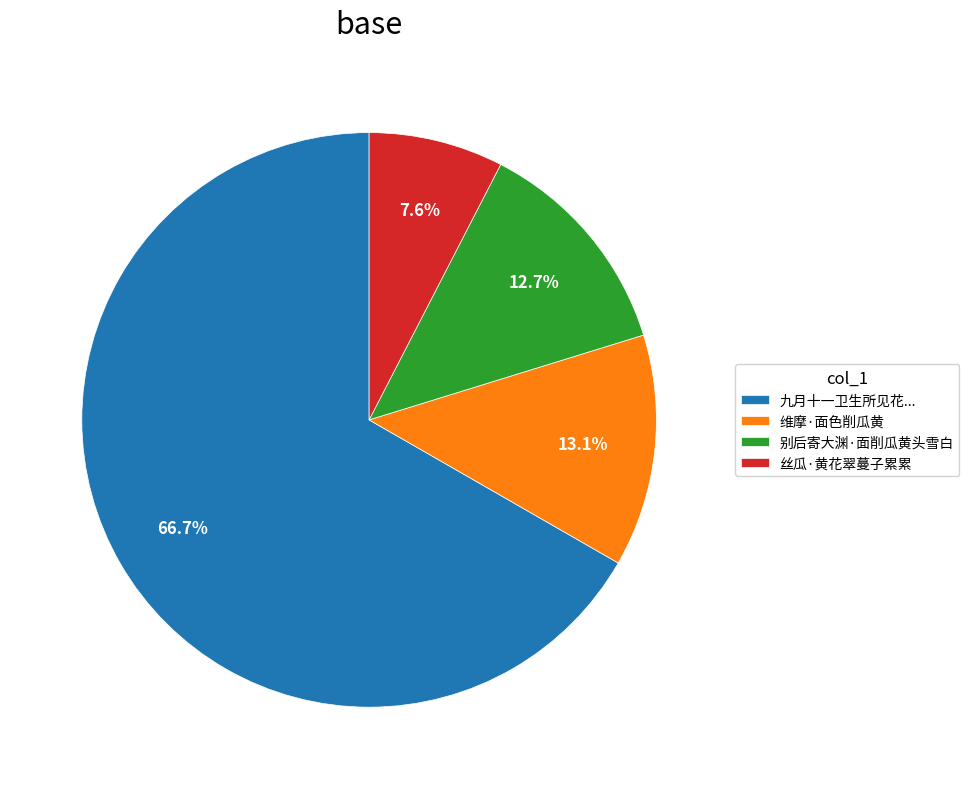

True or false: 丝瓜·黄花翠蔓子累累 accounts for 15% of the total.

False